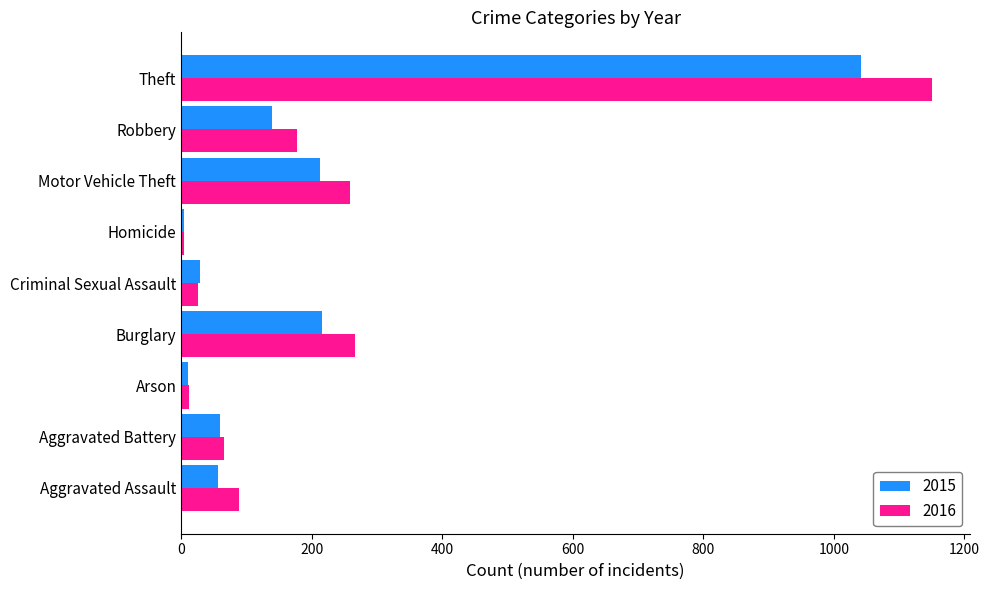

True or false: 2016 has a value of 62 at Robbery.

False